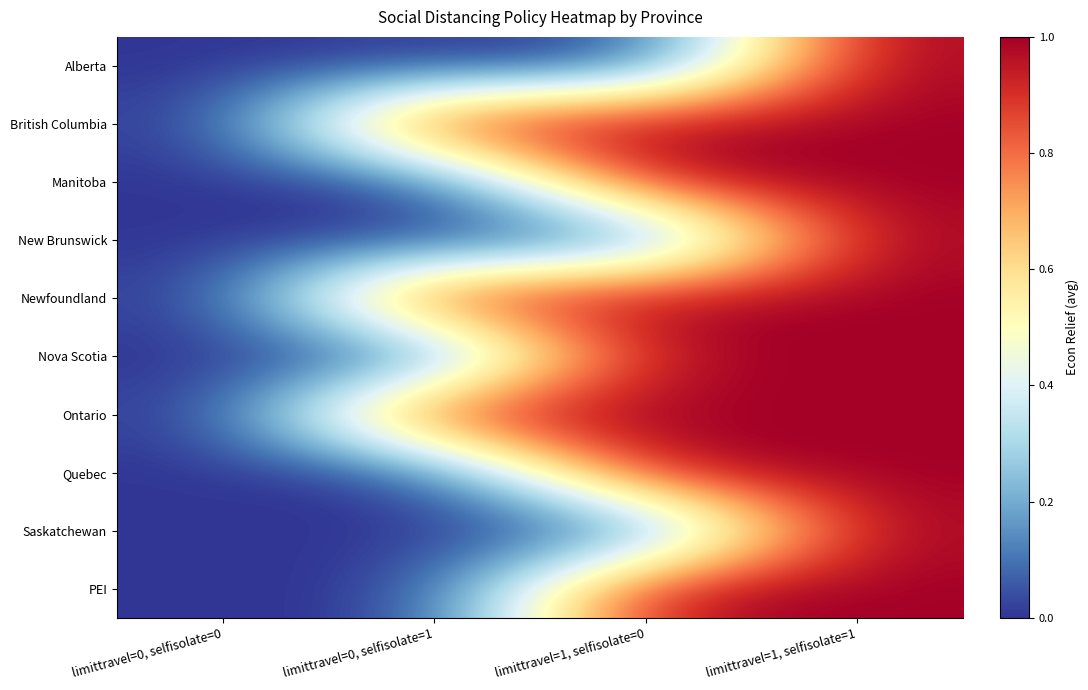

At limittravel=1, selfisolate=0, list the series in order from largest to smallest.

British Columbia, Manitoba, Newfoundland, Nova Scotia, Ontario, Quebec, PEI, Alberta, New Brunswick, Saskatchewan